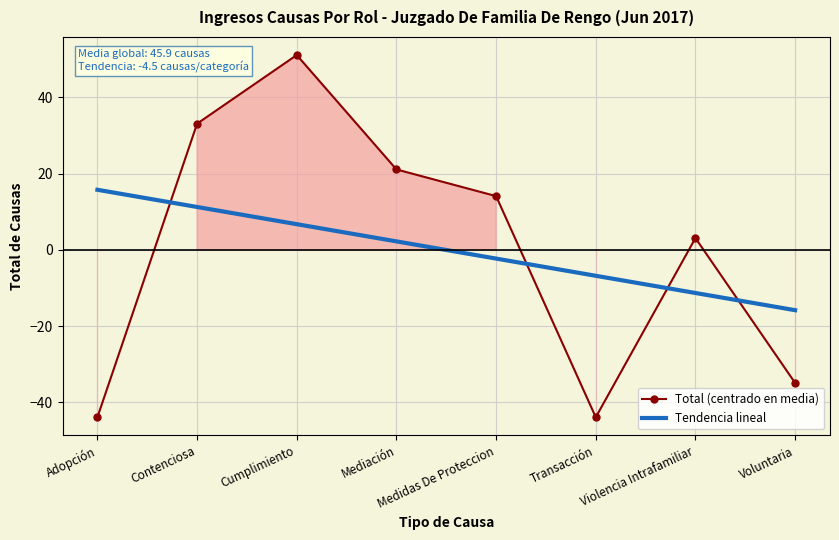

How many lines are shown in the chart?

2